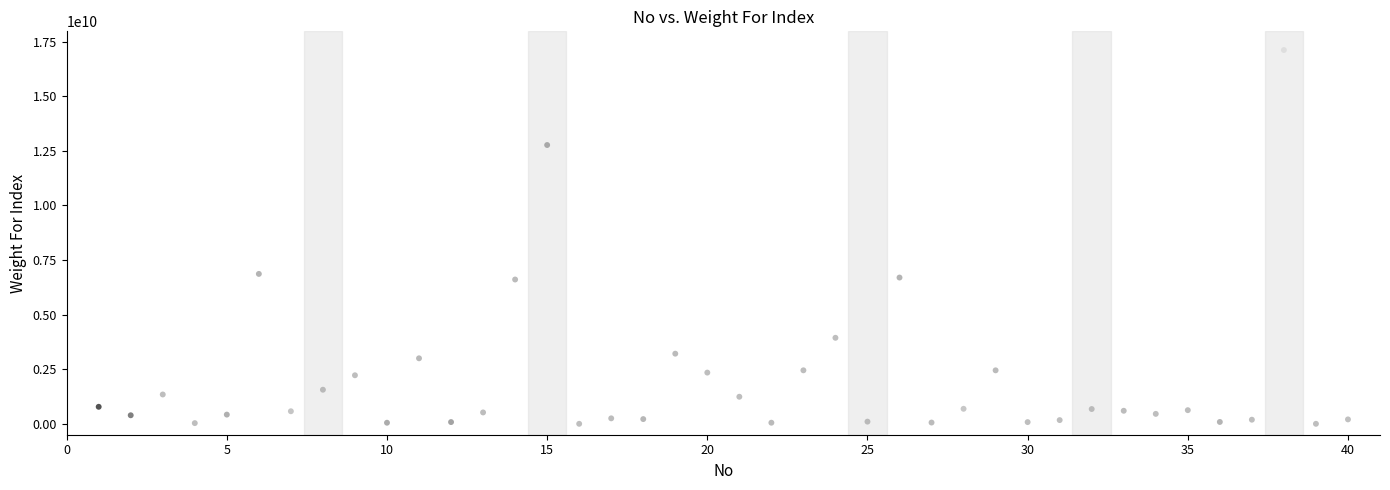

What is the range of Y values (max minus min)?

17114299367